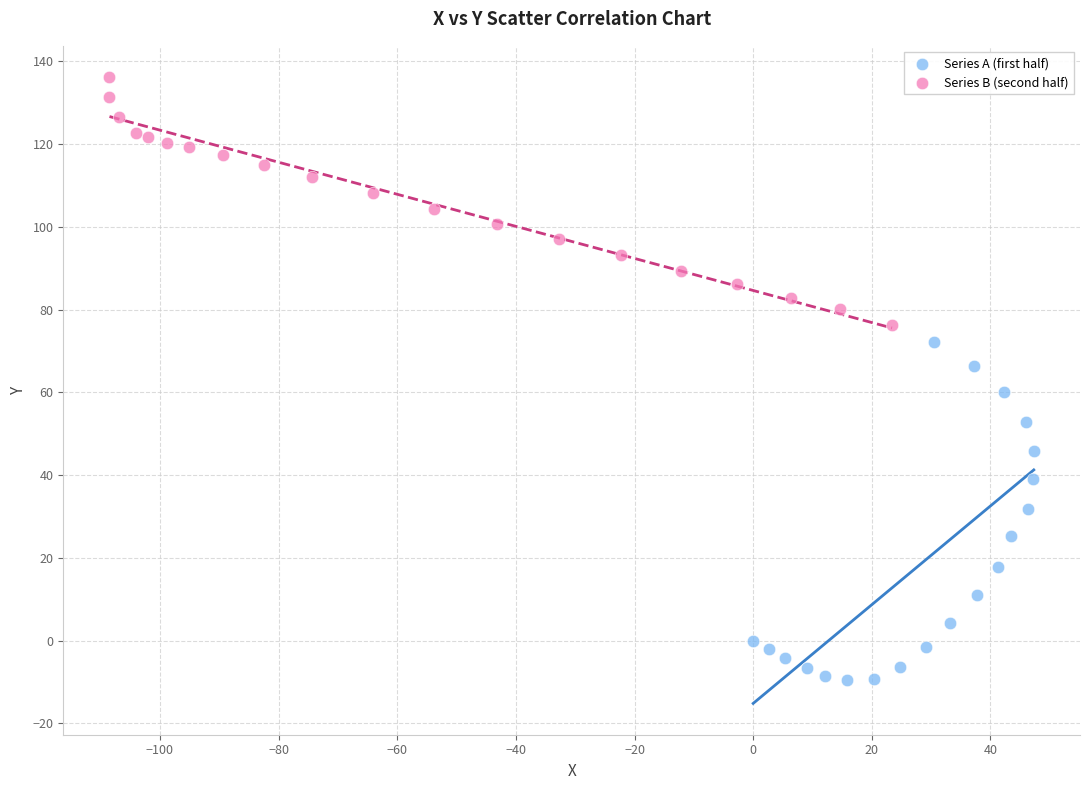

Which series reaches the minimum Y coordinate?

Series A (first half)